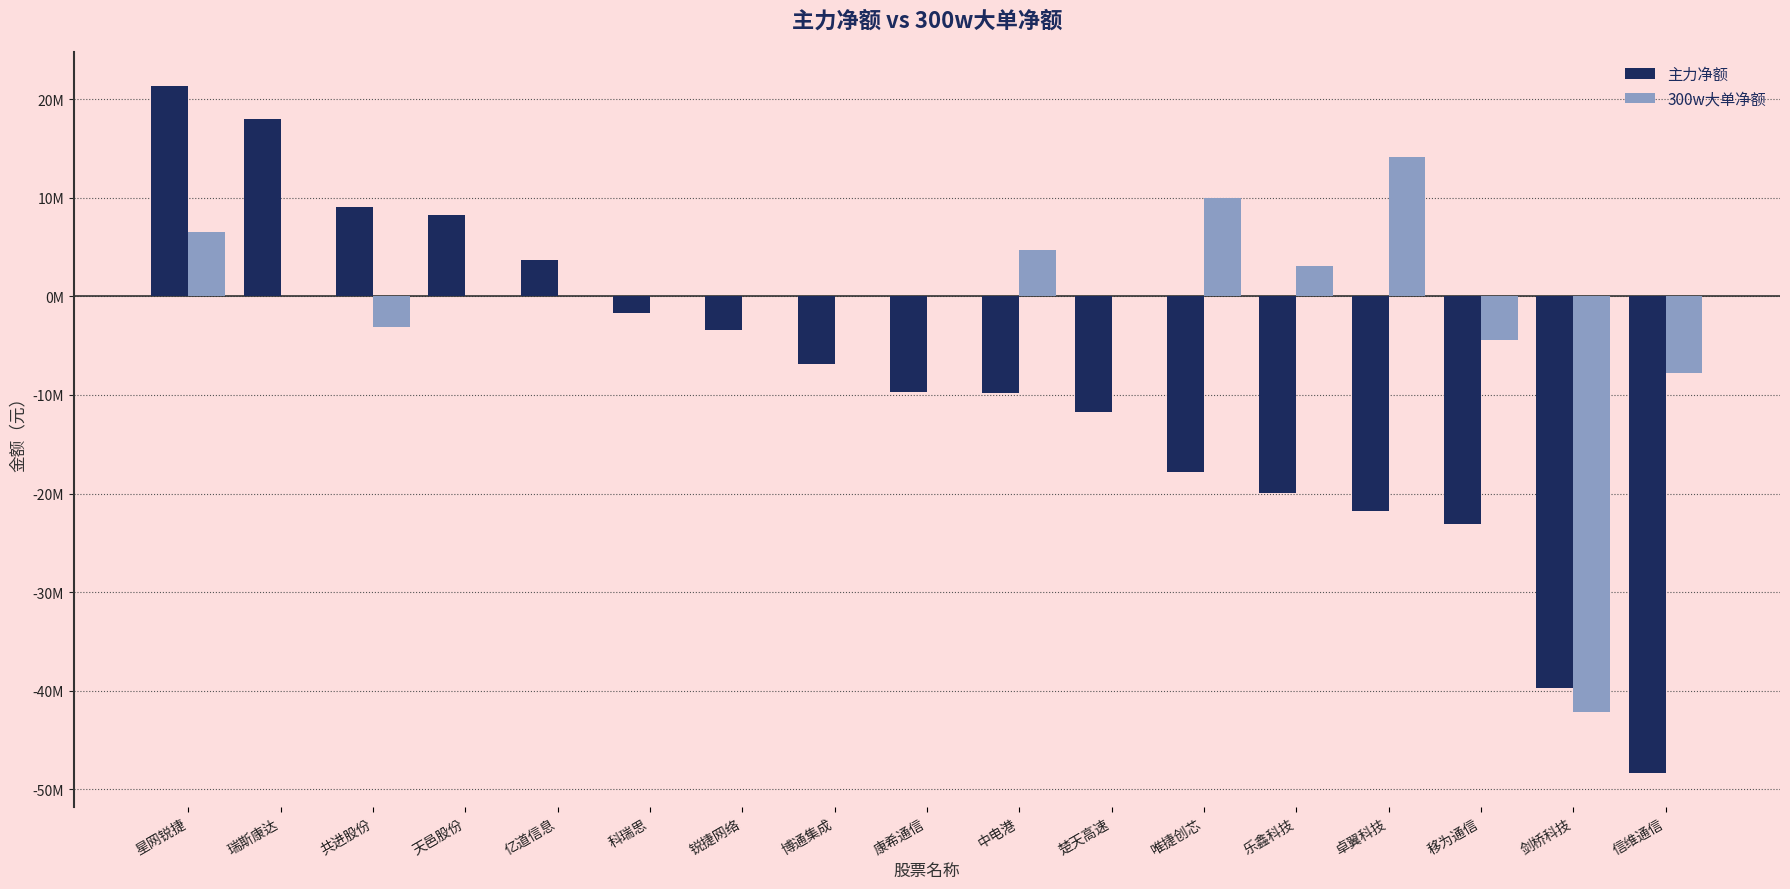

Does the chart contain stacked bars?

No